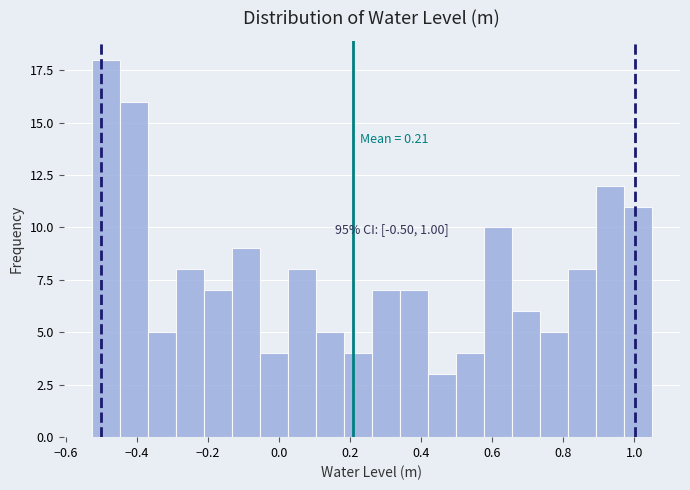

Around what value on the x-axis is the tallest bar? Give the approximate position of its centre, as read against the axis.

-0.48